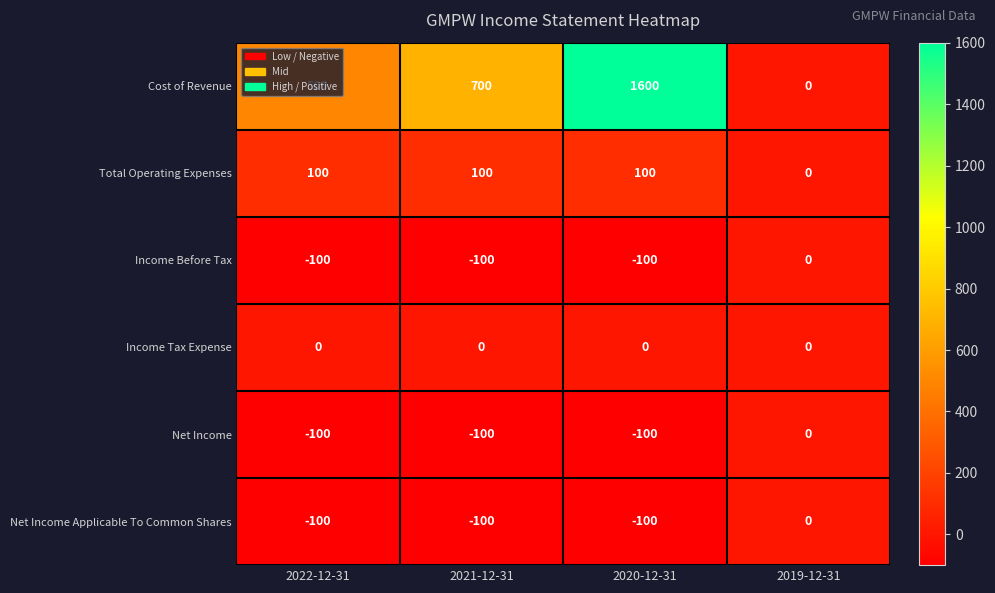

The value of Cost of Revenue at 2019-12-31 is 0. True or false?

True